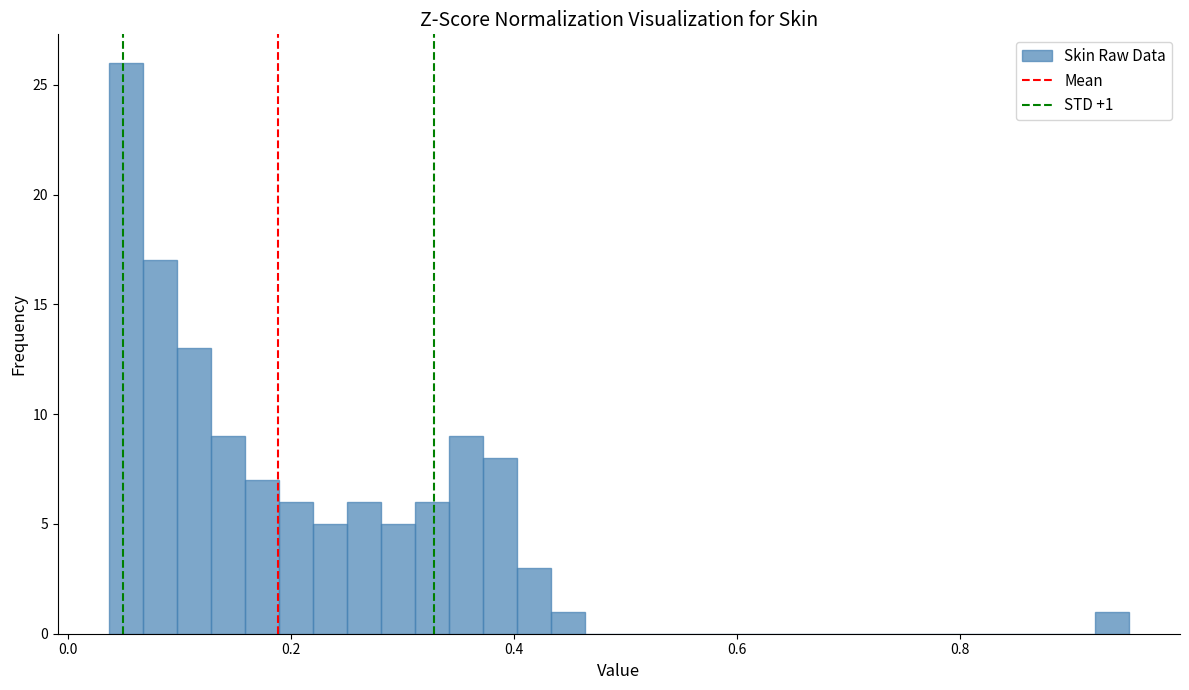

Read against the x-axis, roughly where is the centre of the tallest bar?

0.06